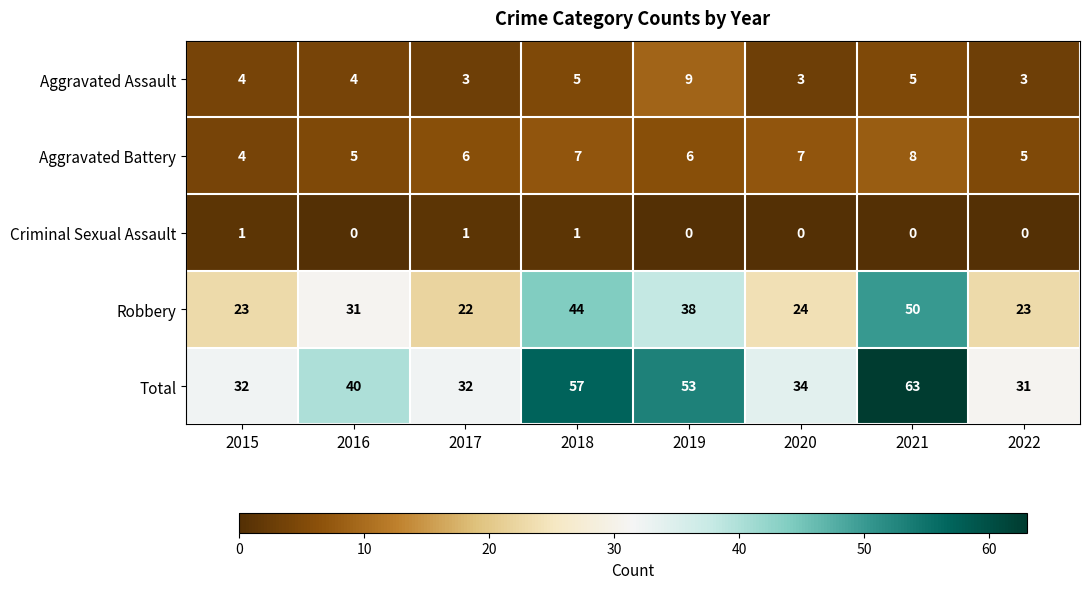

At how many categories does at least one series exceed 44?

3